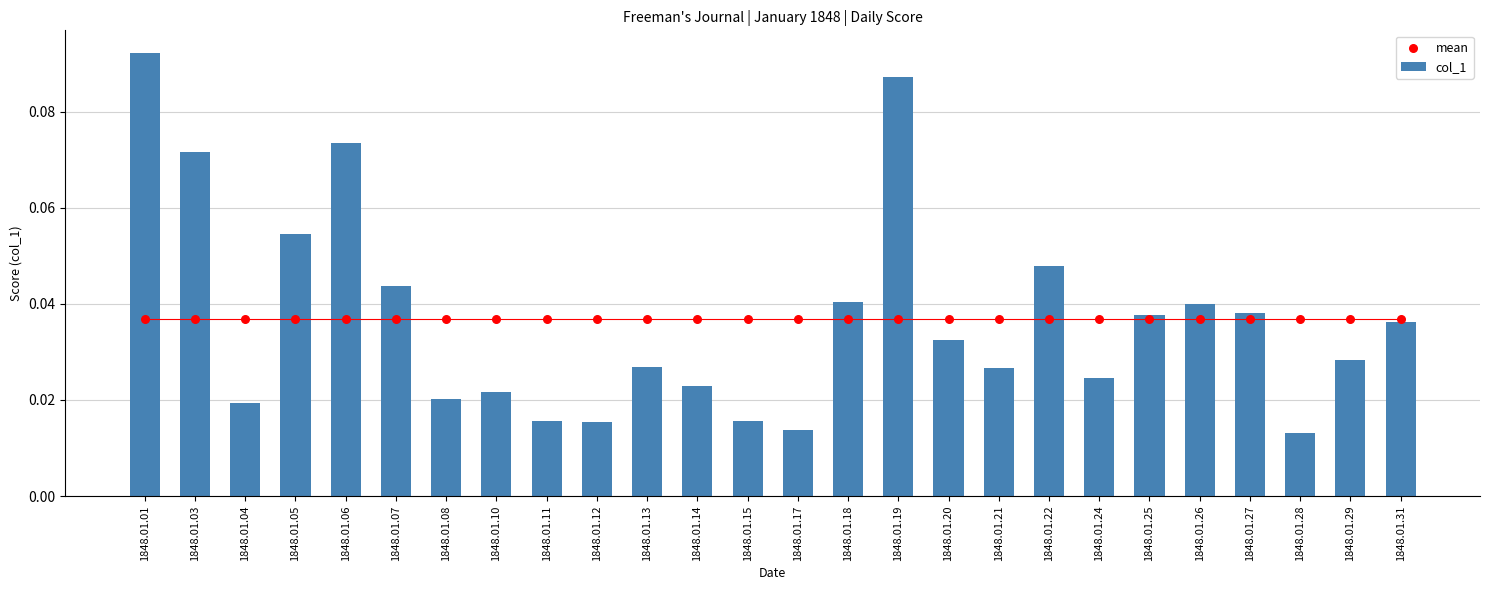

Which series has the largest total across all categories?

col_1